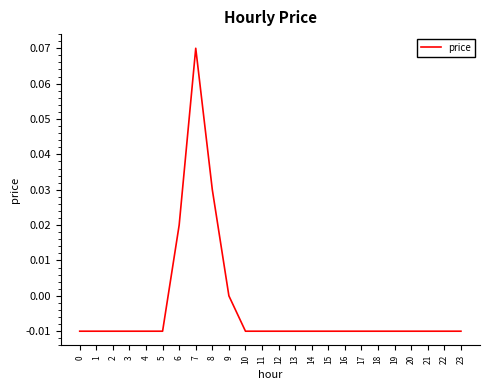

At which label is the value closest to 0?

9